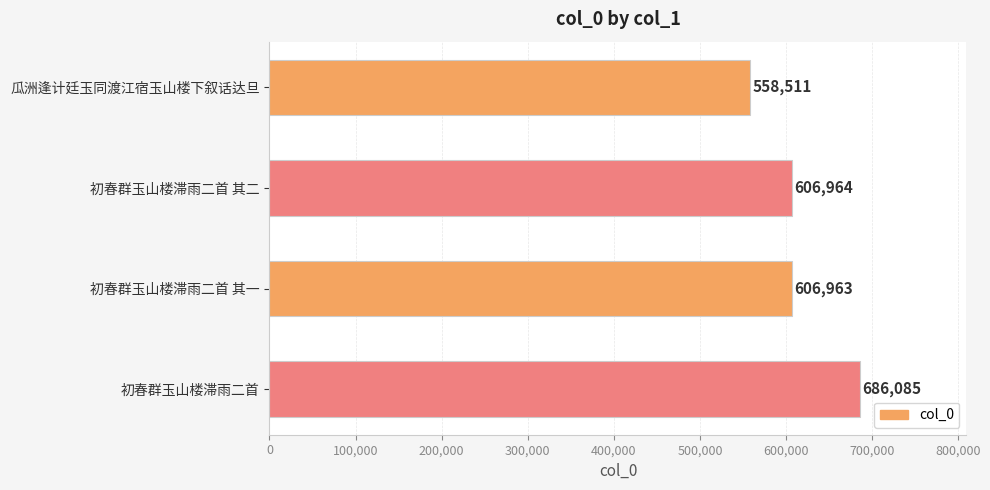

What is the difference between the maximum and minimum values?

127574